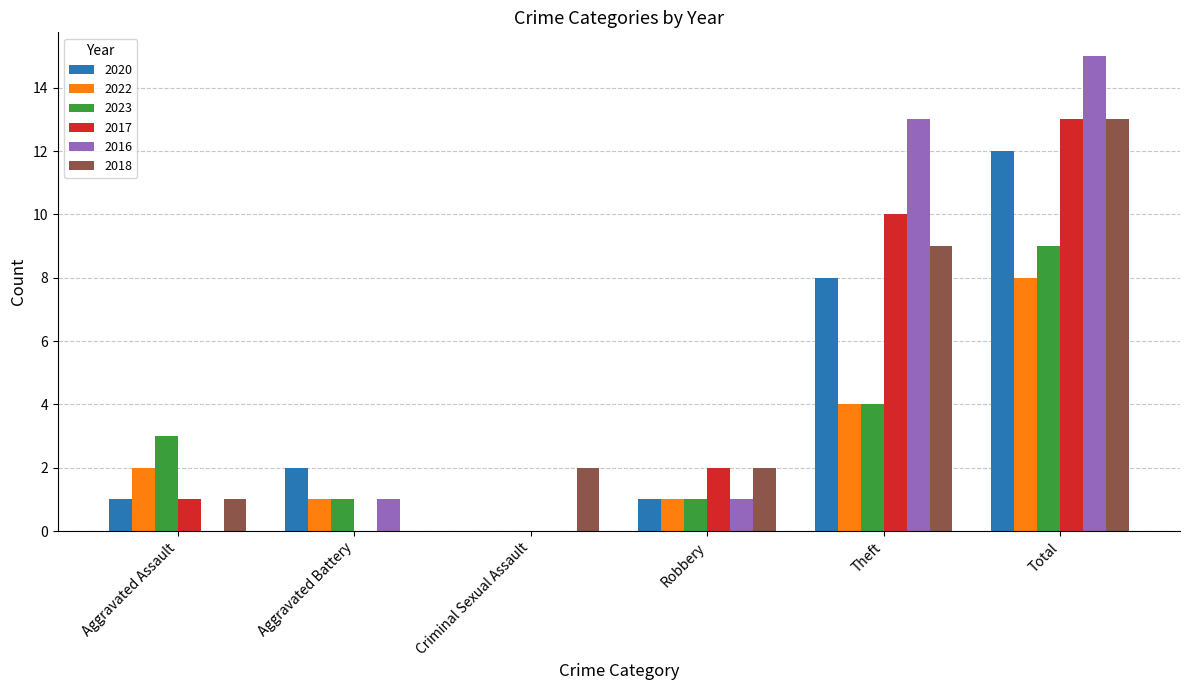

The value of 2017 at Robbery is 1. True or false?

False